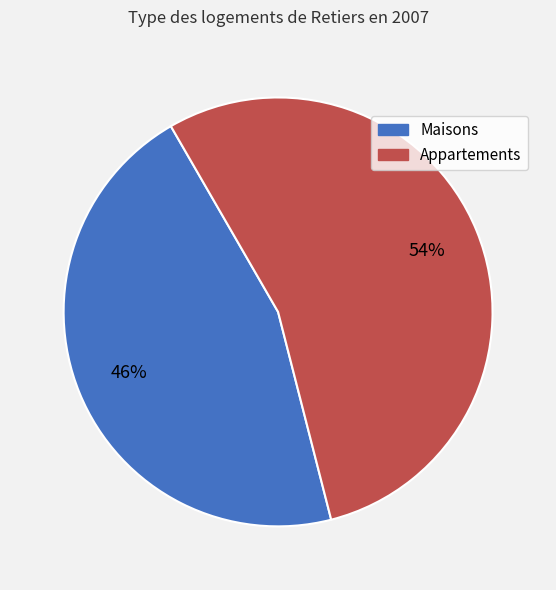

Is there a majority slice in this chart?

Yes